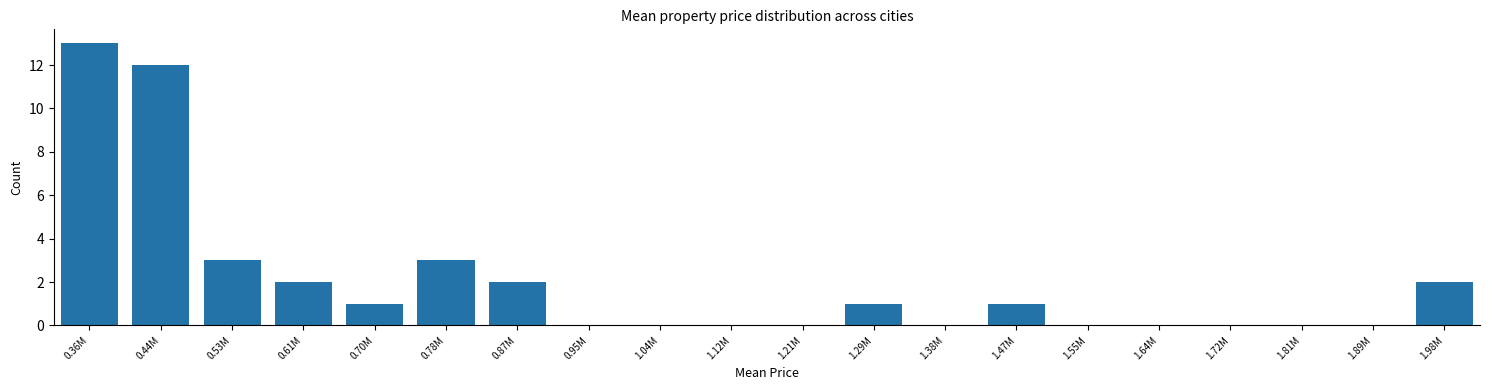

Reading left to right, what are all the values shown in this chart?

0.36M=13	0.44M=12	0.53M=3	0.61M=2	0.70M=1	0.78M=3	0.87M=2	0.95M=0	1.04M=0	1.12M=0	1.21M=0	1.29M=1	1.38M=0	1.47M=1	1.55M=0	1.64M=0	1.72M=0	1.81M=0	1.89M=0	1.98M=2